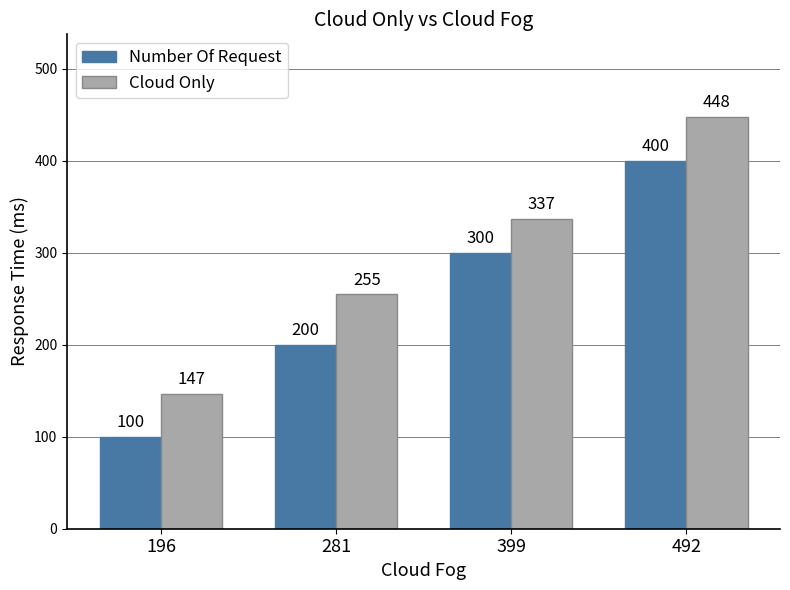

Reading left to right, what are all the values shown in this chart?

Number Of Request: 100	200	300	400
Cloud Only: 147	255	337	448